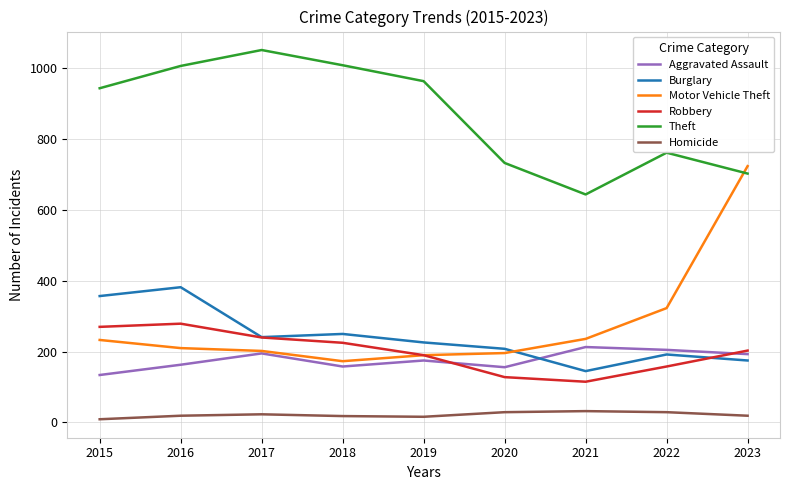

List the series in order of their peak value, highest first.

Theft, Motor Vehicle Theft, Burglary, Robbery, Aggravated Assault, Homicide